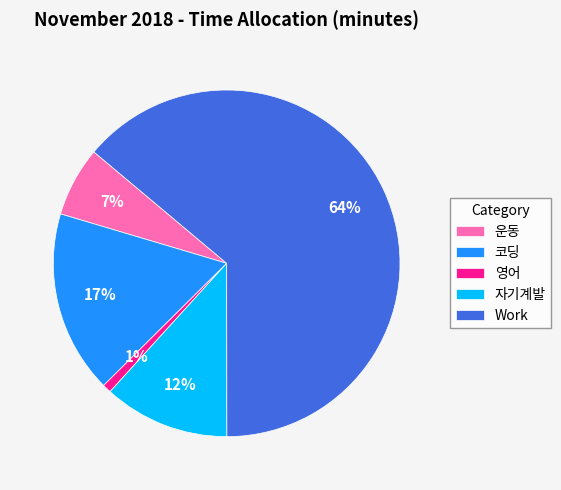

Is the sum of 영어 and Work greater than half?

Yes